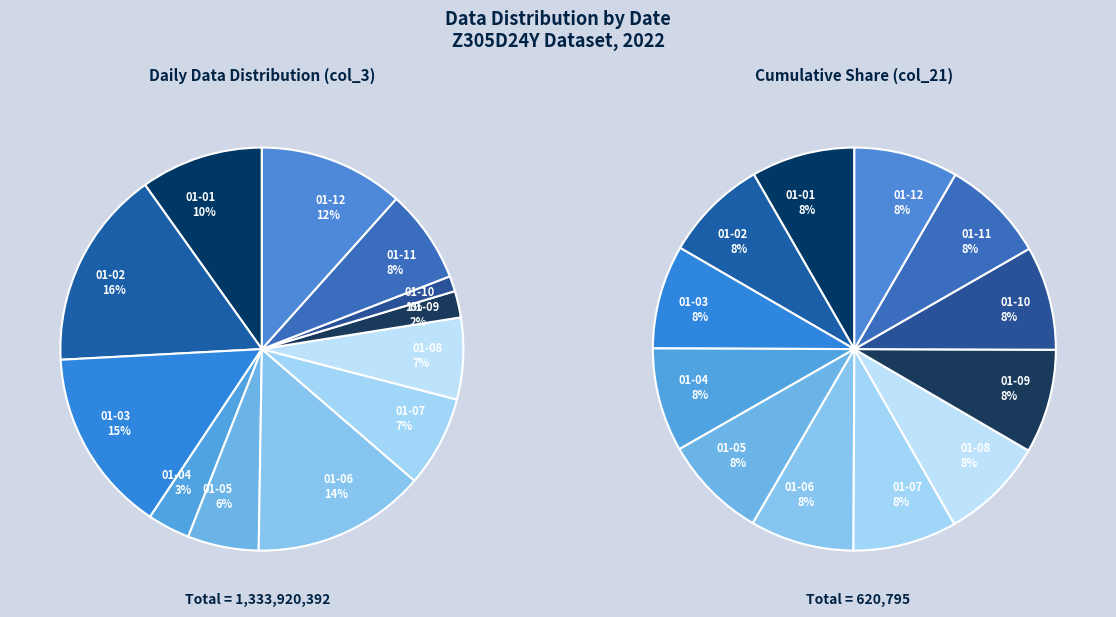

What is the largest slice in the pie chart?

2022-01-02